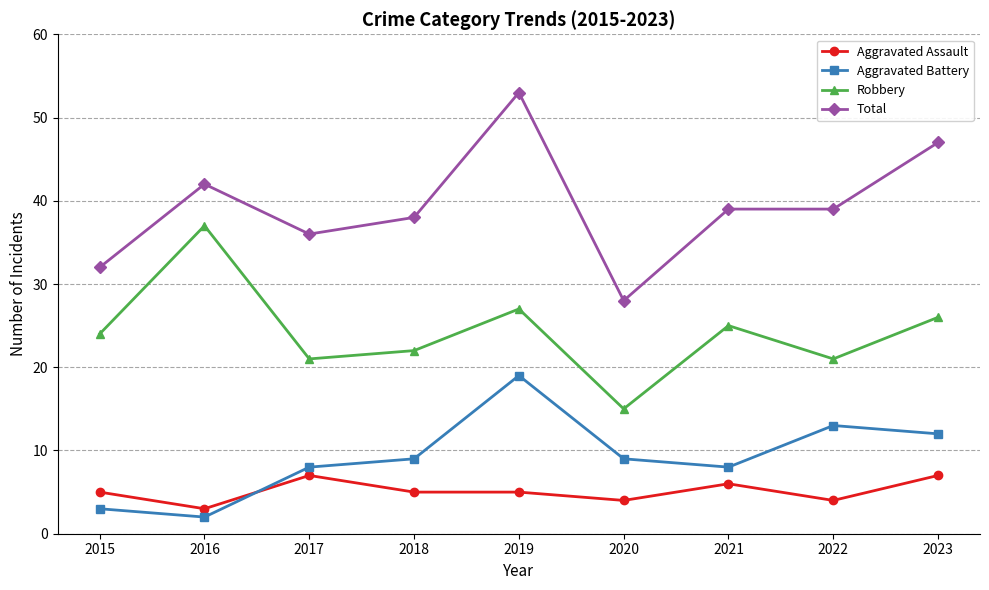

Which series has the largest total across all categories?

Total